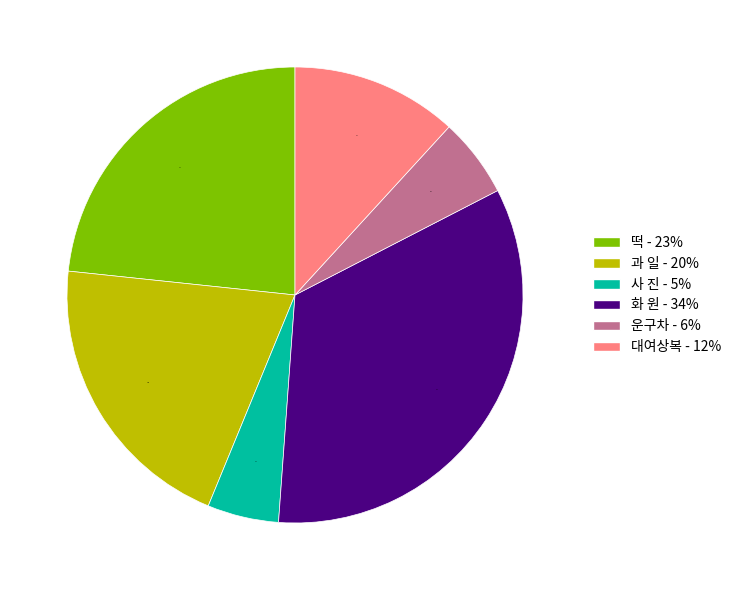

Is the sum of 사 진 - 5% and 대여상복 - 12% greater than half?

No